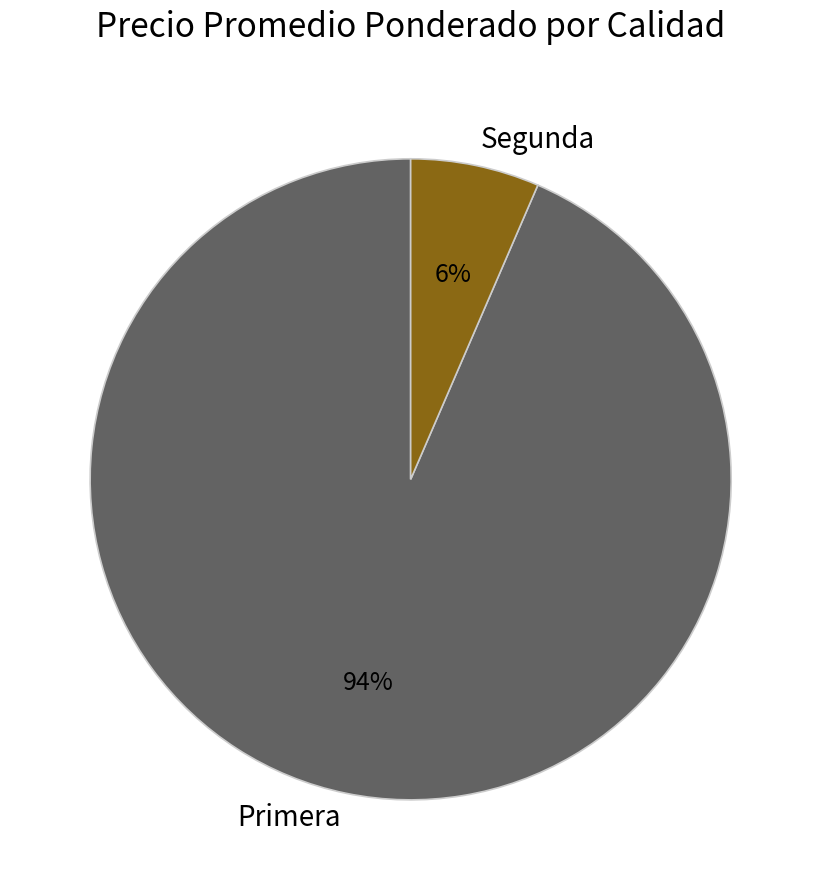

To the nearest percent, what is the average slice percentage?

50%